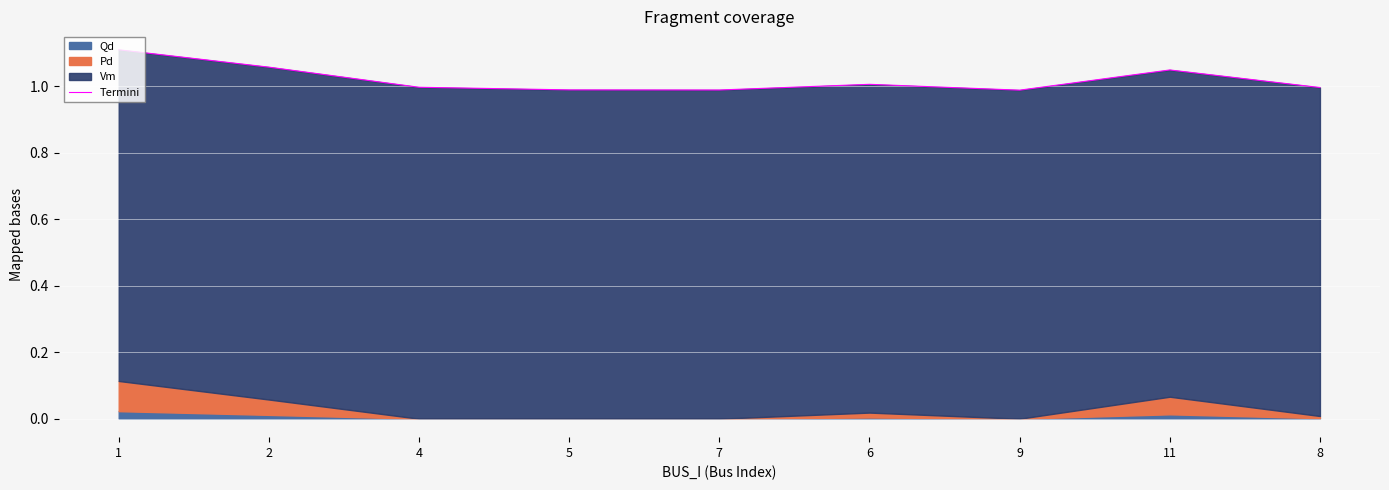

At which category does the chart reach its peak across all series?

1